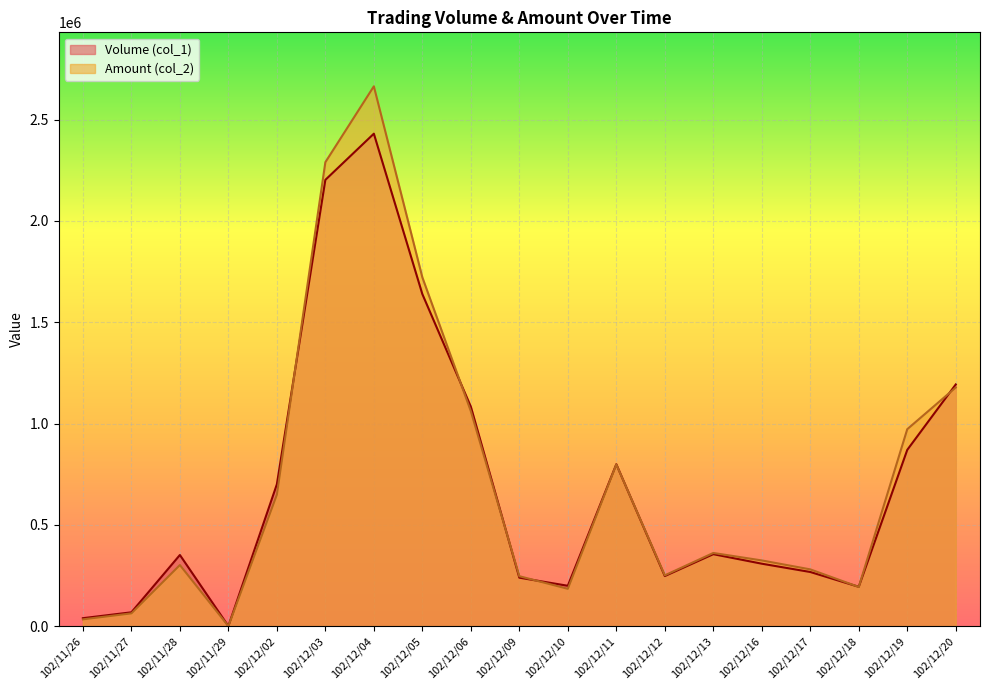

What is the difference between the Amount (col_2) values at 102/12/11 and 102/12/20?

380200